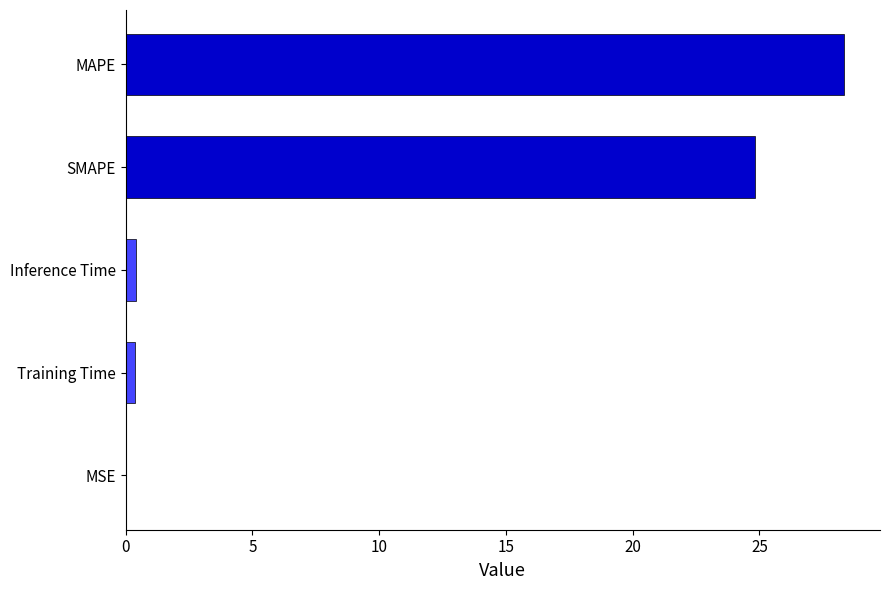

Are the bars grouped side by side (vs. stacked)?

No